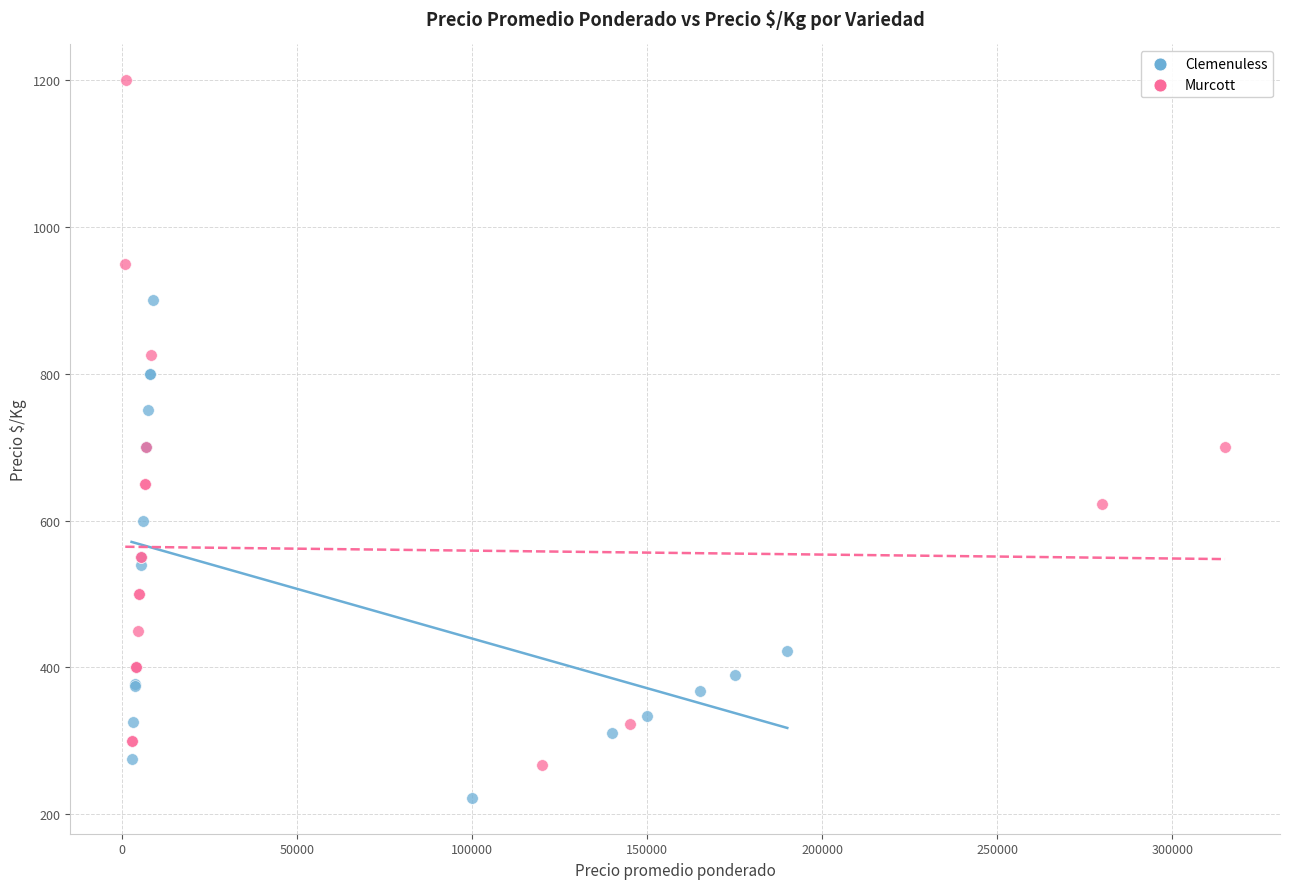

Which series contains the lowest Y value?

Clemenuless